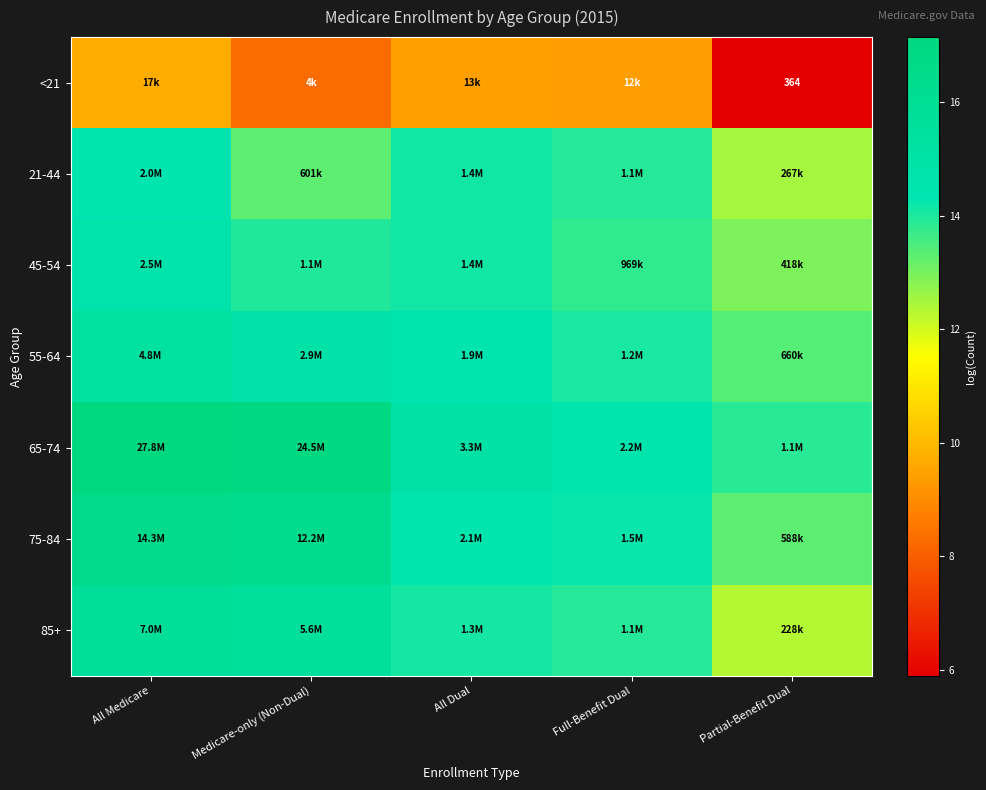

At which category is the sum across all series the highest?

All Medicare